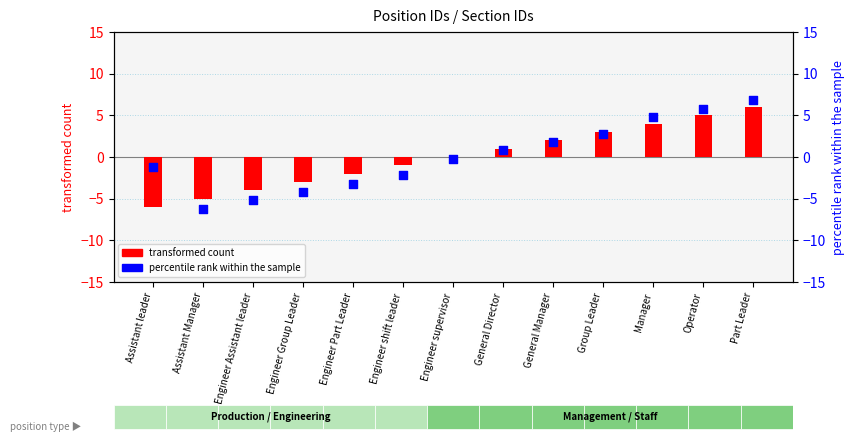

Which series has the largest total across all categories?

percentile rank within the sample